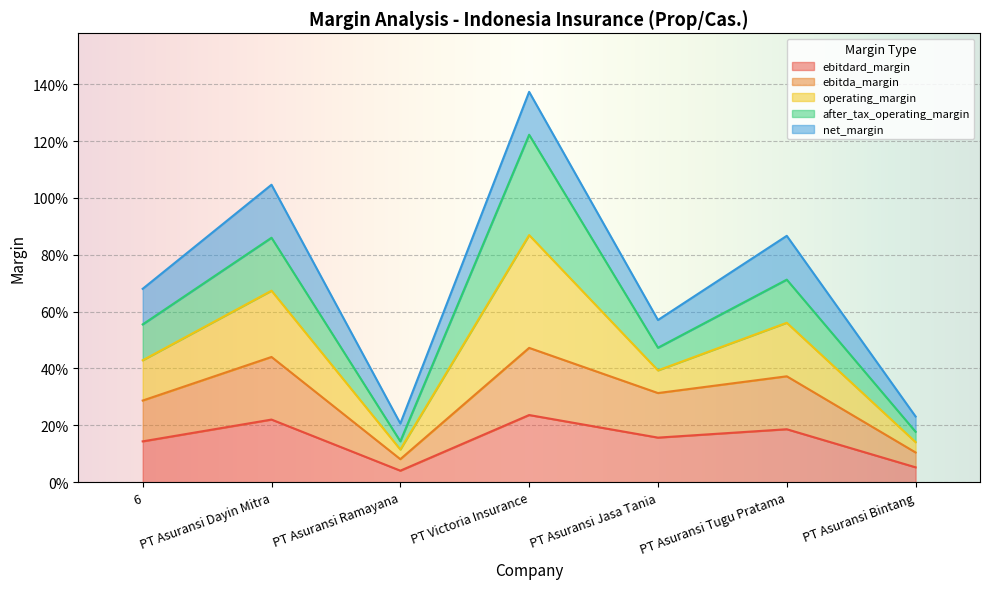

Which has a higher value, PT Asuransi Dayin Mitra or PT Asuransi Tugu Pratama?

PT Asuransi Dayin Mitra